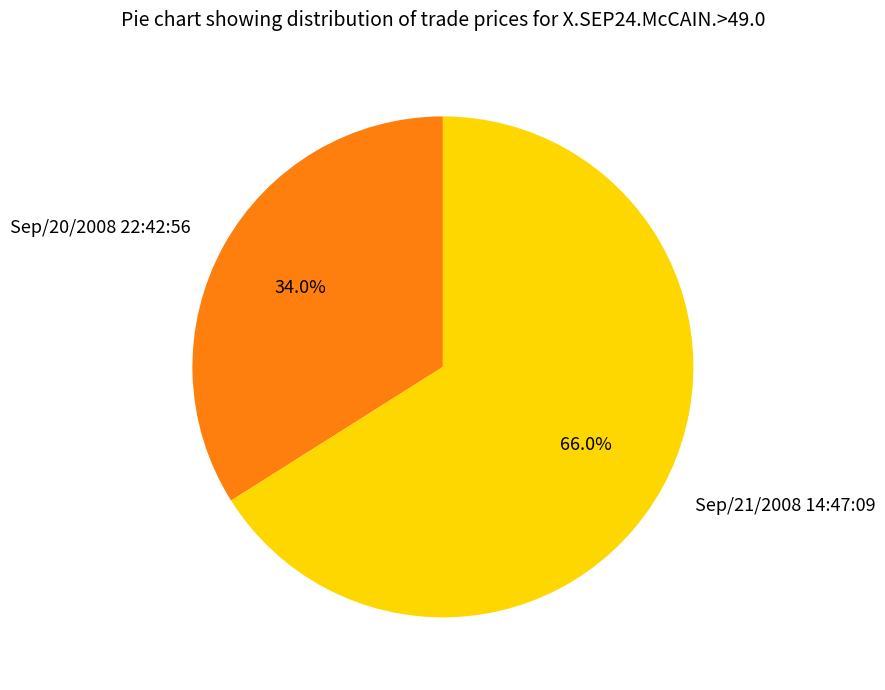

Rank the categories by value from highest to lowest.

Sep/21/2008 14:47:09, Sep/20/2008 22:42:56